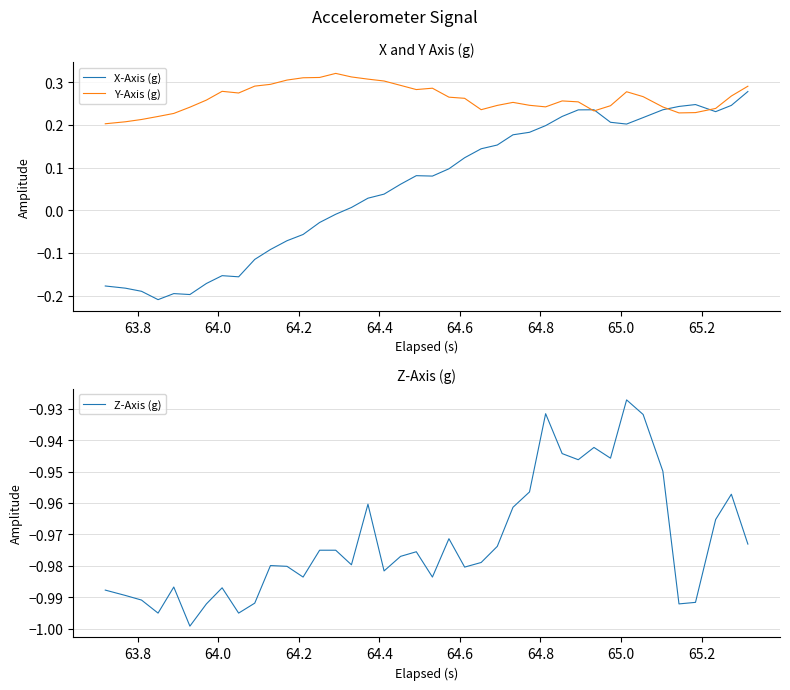

Is it true that X-Axis (g) equals 0.3 at 27?

False